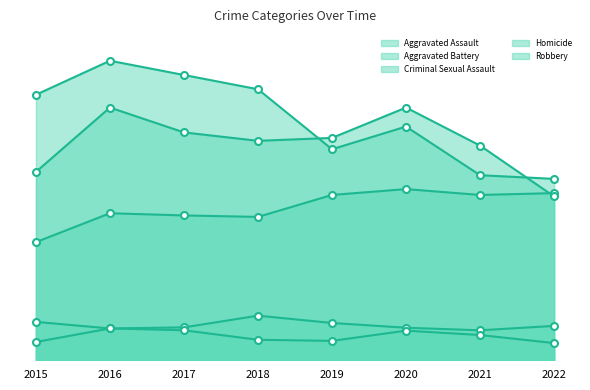

What is the average value of the Robbery series?

660